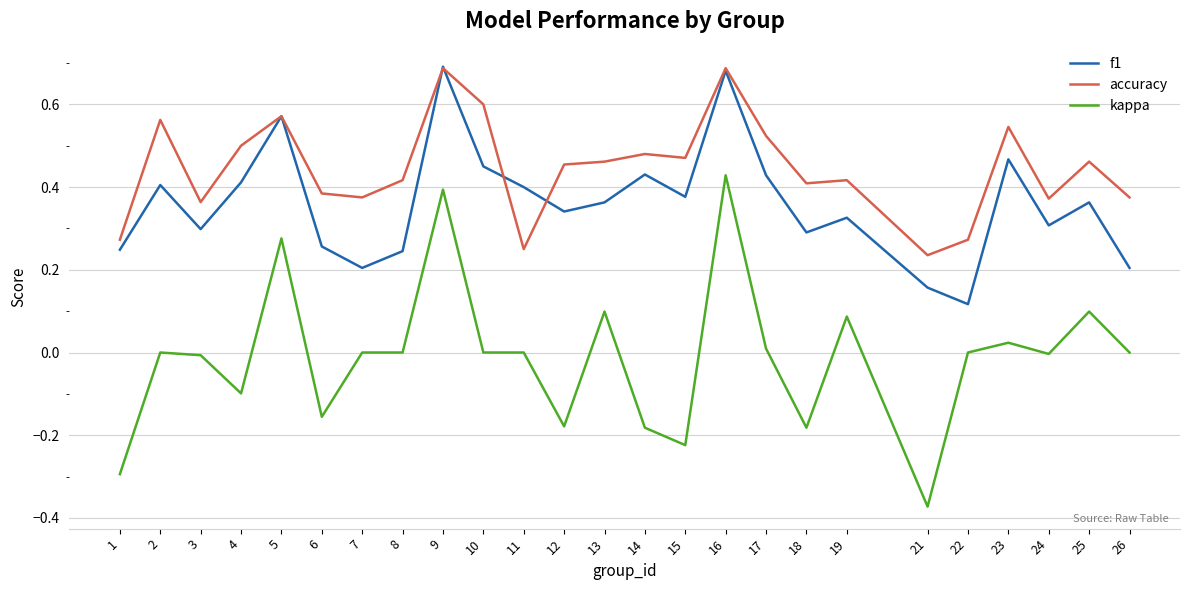

The value of f1 at 5 is 0.9. True or false?

False